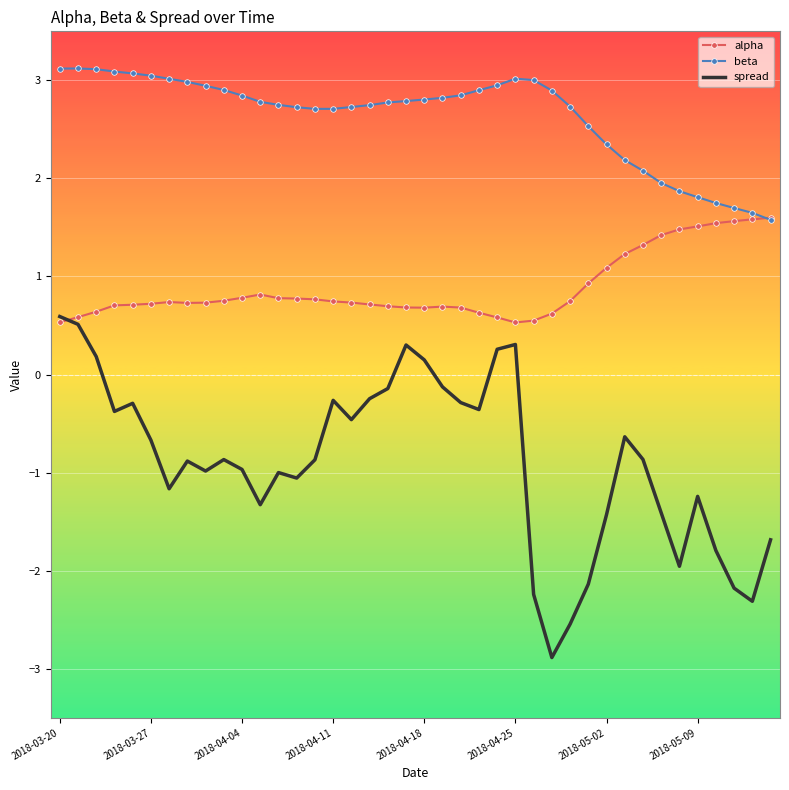

What are all the series names shown in the legend?

alpha, beta, spread